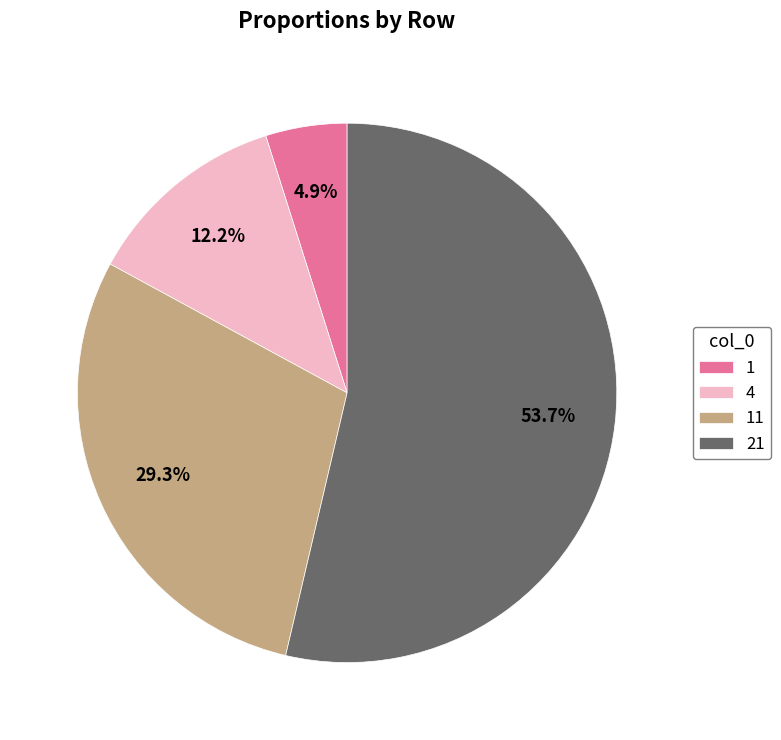

Approximately how many times larger is the value at 21 compared to 4?

4.4